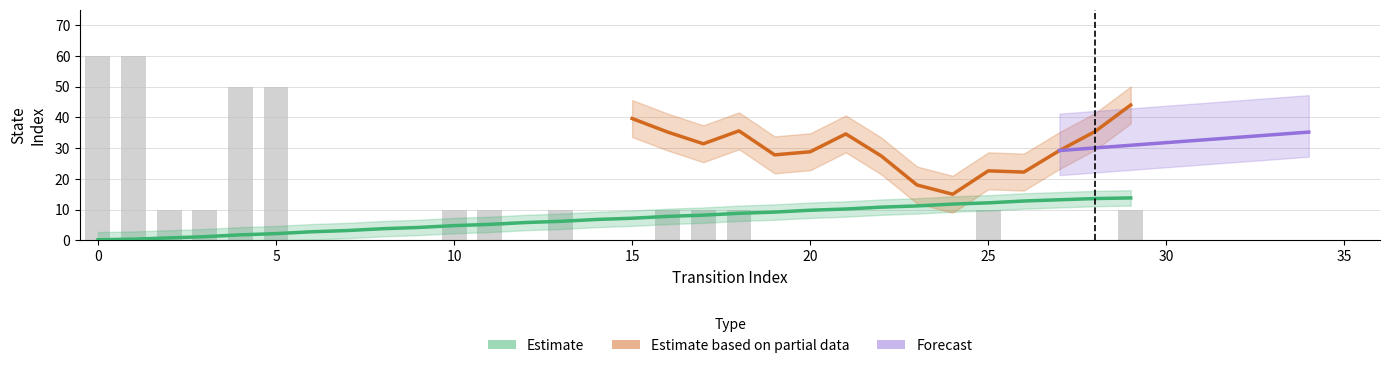

True or false: the data shows 0.6 at 1.

False